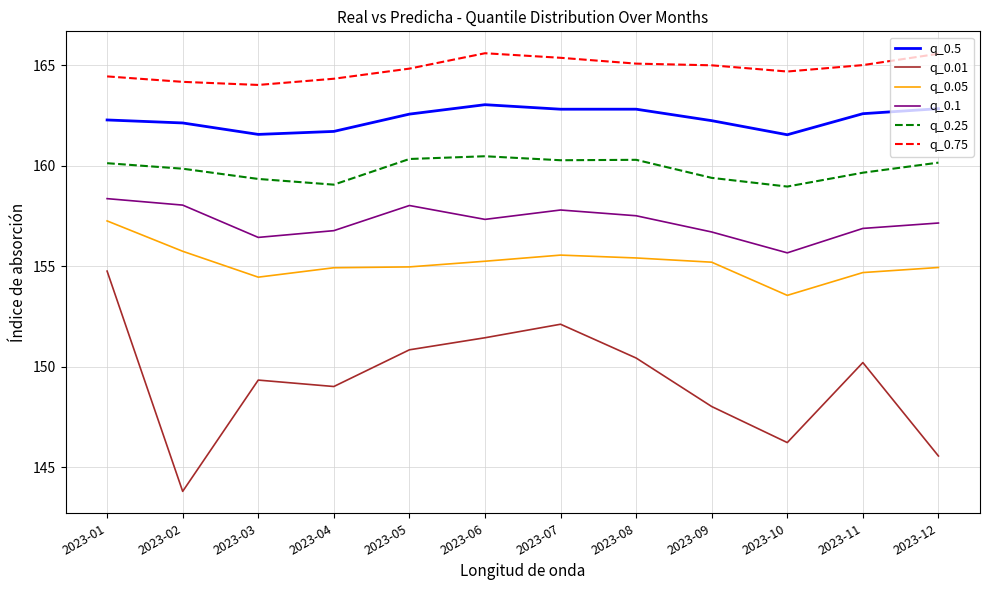

True or false: q_0.01 and q_0.5 cross at least once.

False